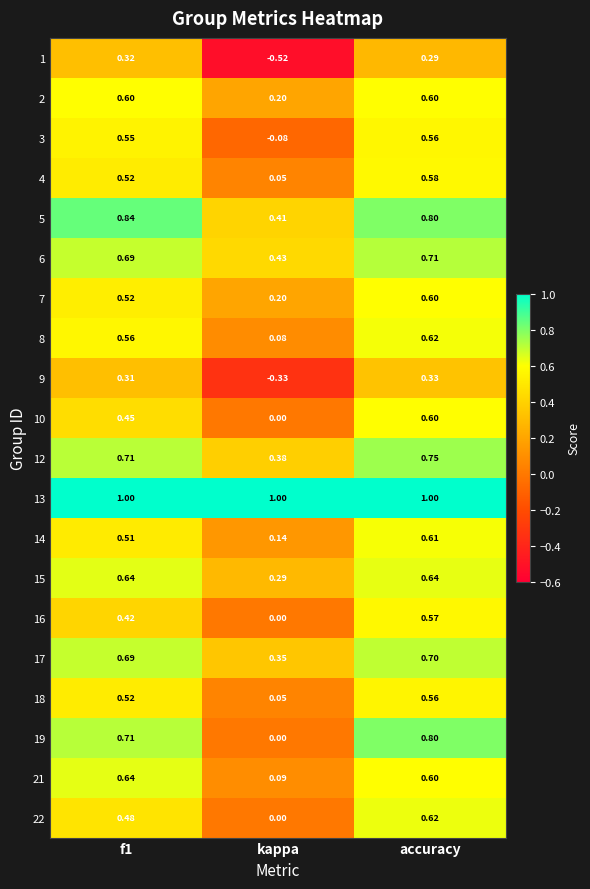

What is the maximum value shown in the chart?

1.0